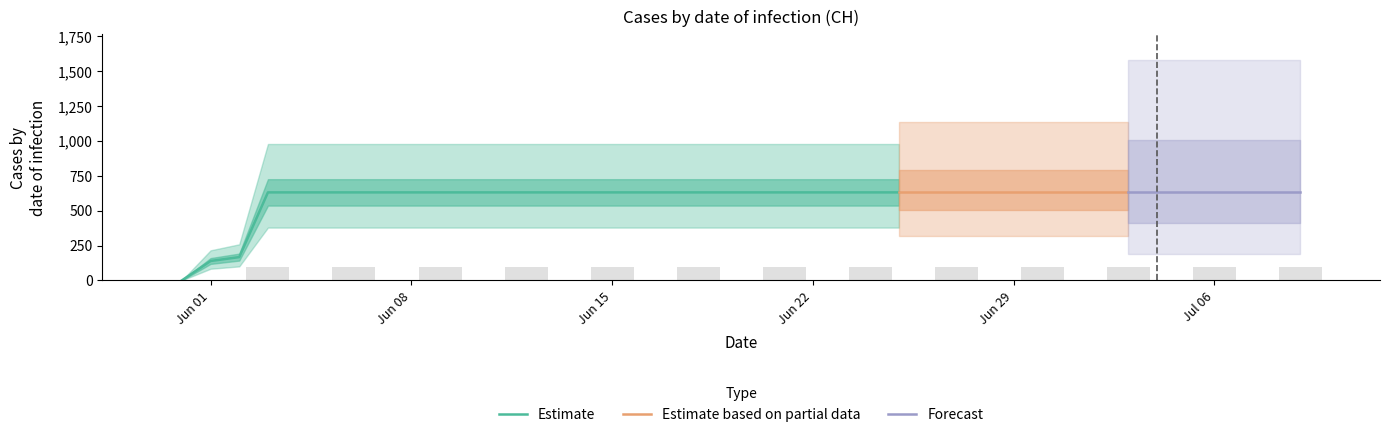

Reading left to right, transcribe all the data shown in this chart.

0	139	167	631	631	631	631	631	631	631	631	631	631	631	631	631	631	631	631	631	631	631	631	631	631	631	631	631	631	631	631	631	631	631	631	631	631	631	631	631